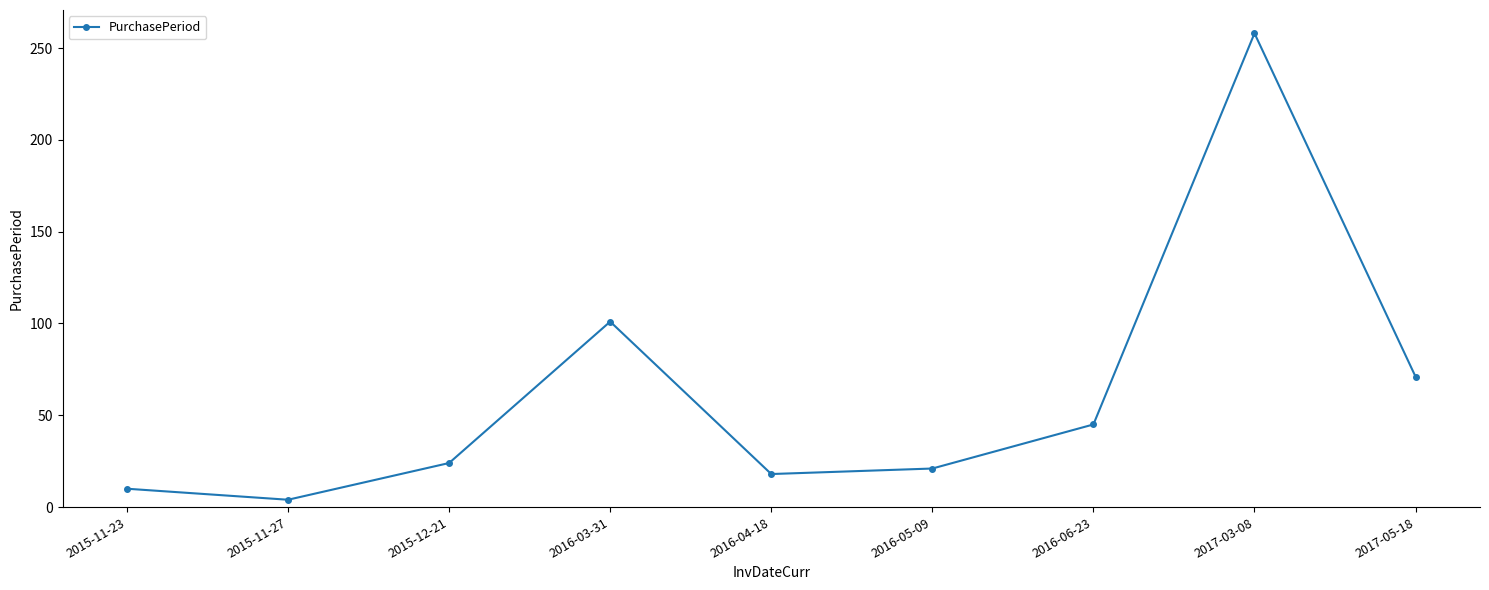

What is the difference between the maximum and minimum values?

254